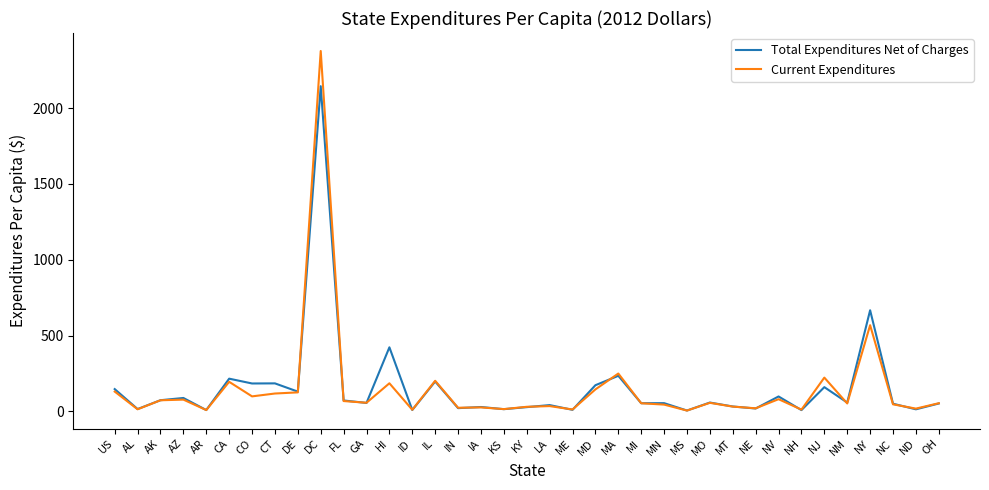

At which label is Current Expenditures closest to 1191?

NY